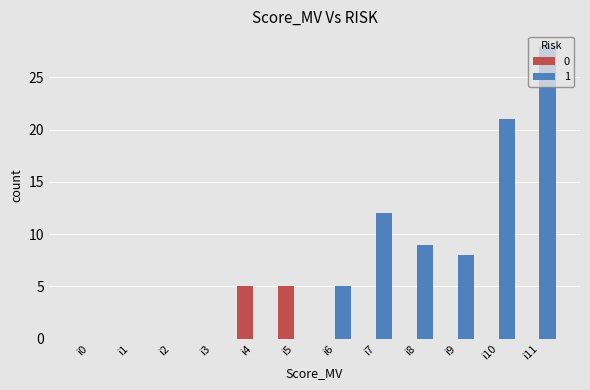

At which category is the sum across all series the highest?

i11